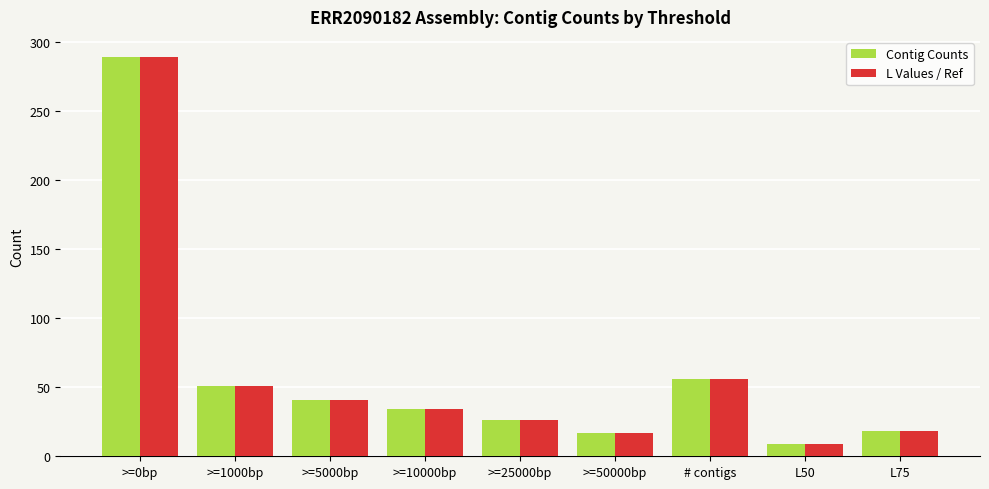

What is the sum of the Contig Counts values at >=1000bp and >=5000bp?

92